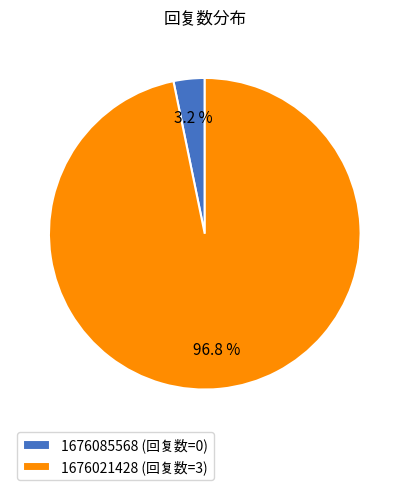

Count the number of slices in the pie.

2